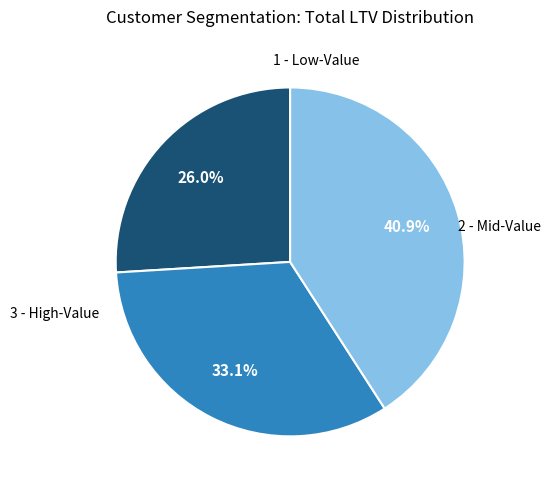

Is there a majority slice in this chart?

No